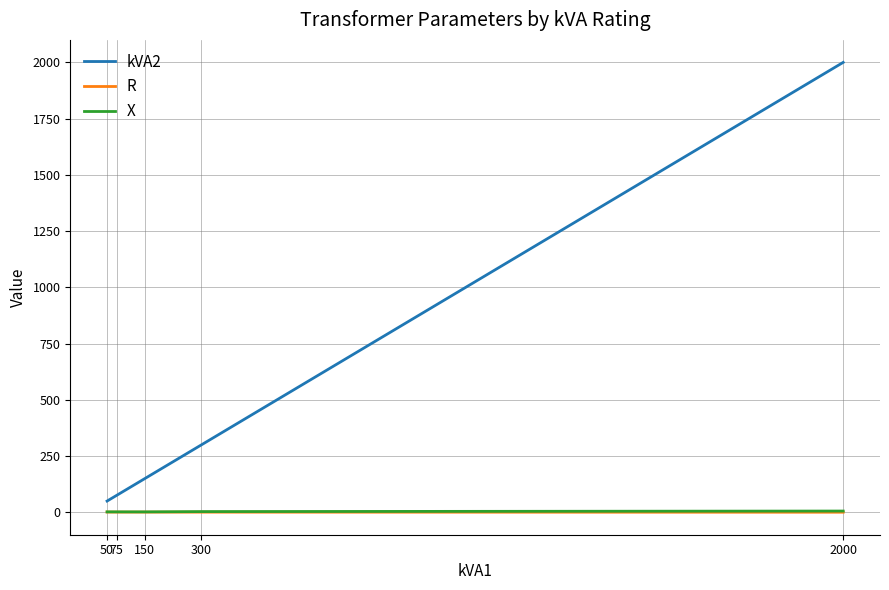

What is the sum of the X values at 2000 and 150?

3.8